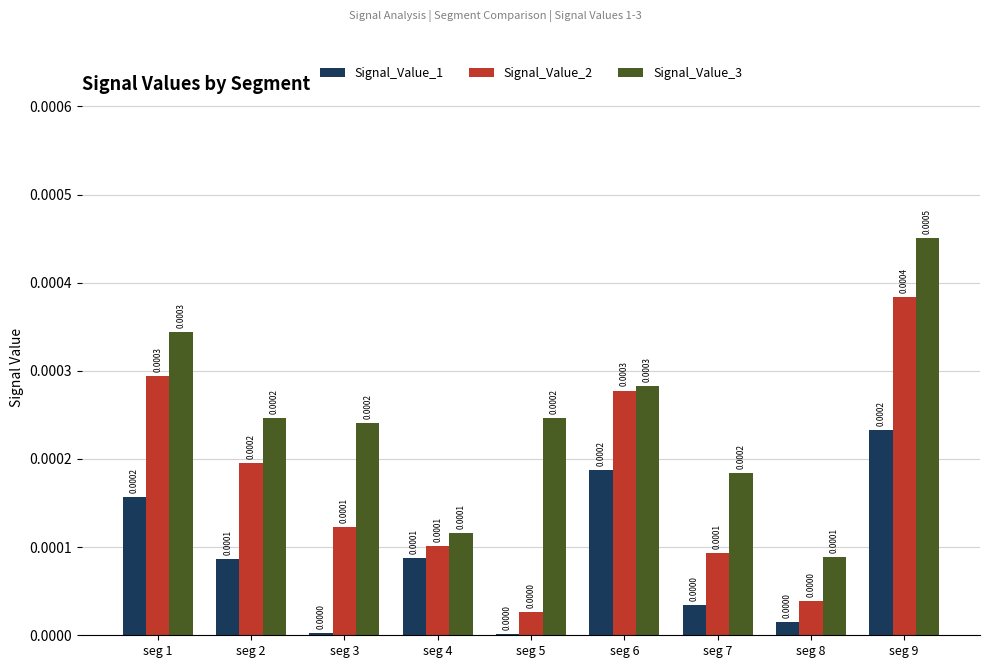

What are all the series names shown in the legend?

Signal_Value_1, Signal_Value_2, Signal_Value_3